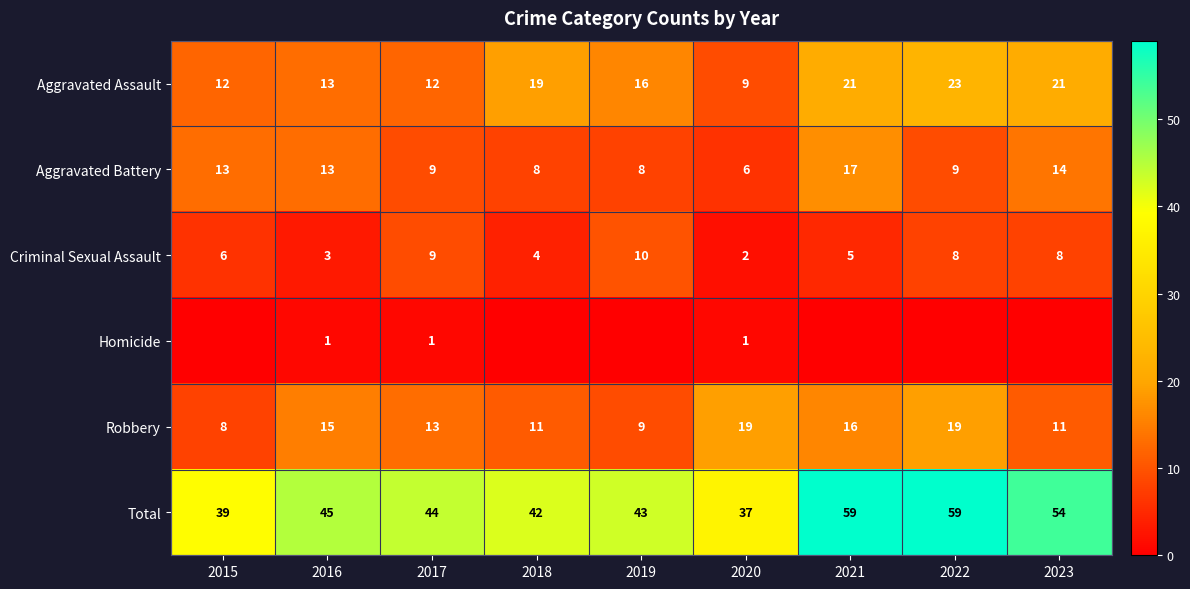

What is the sum of the Total values at 2018 and 2019?

85